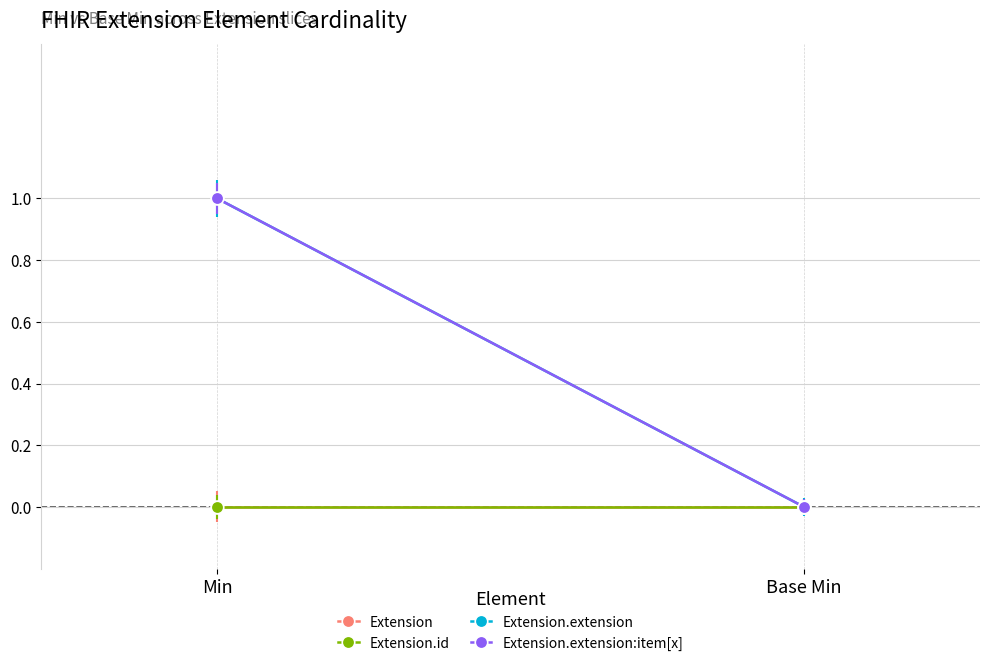

Rank the series at Min from lowest to highest value.

Extension, Extension.id, Extension.extension, Extension.extension:item[x]